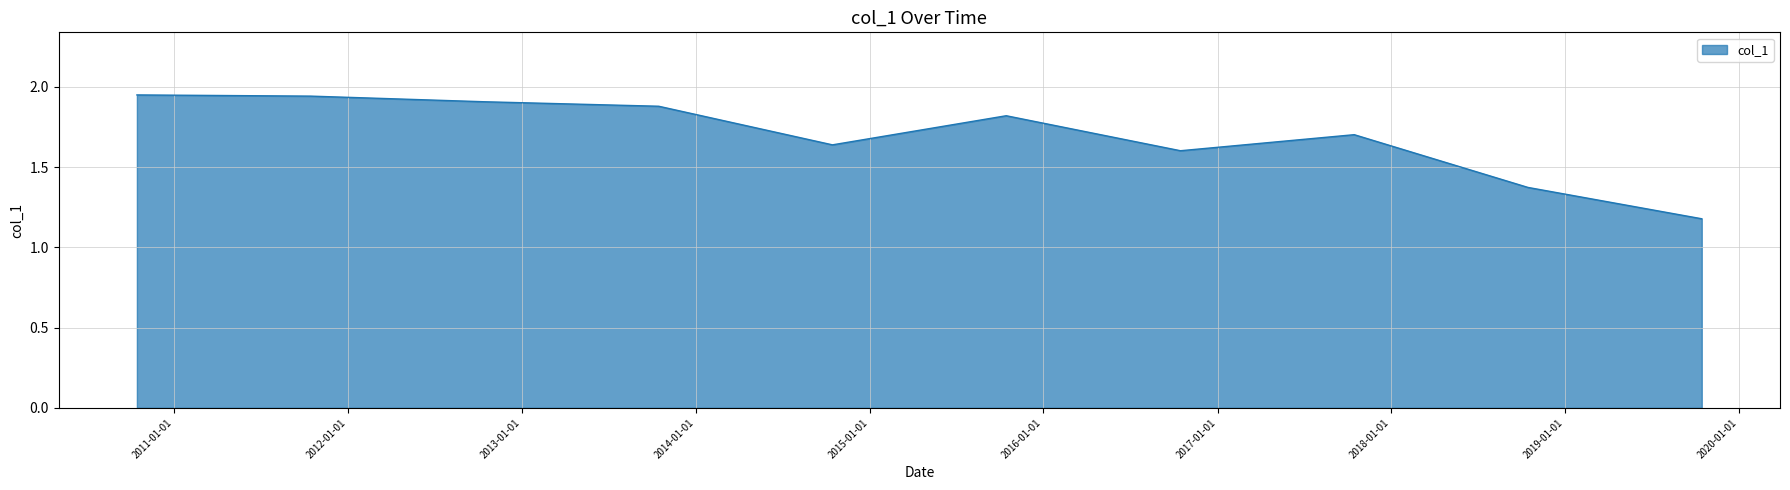

What is the smallest value displayed?

1.2